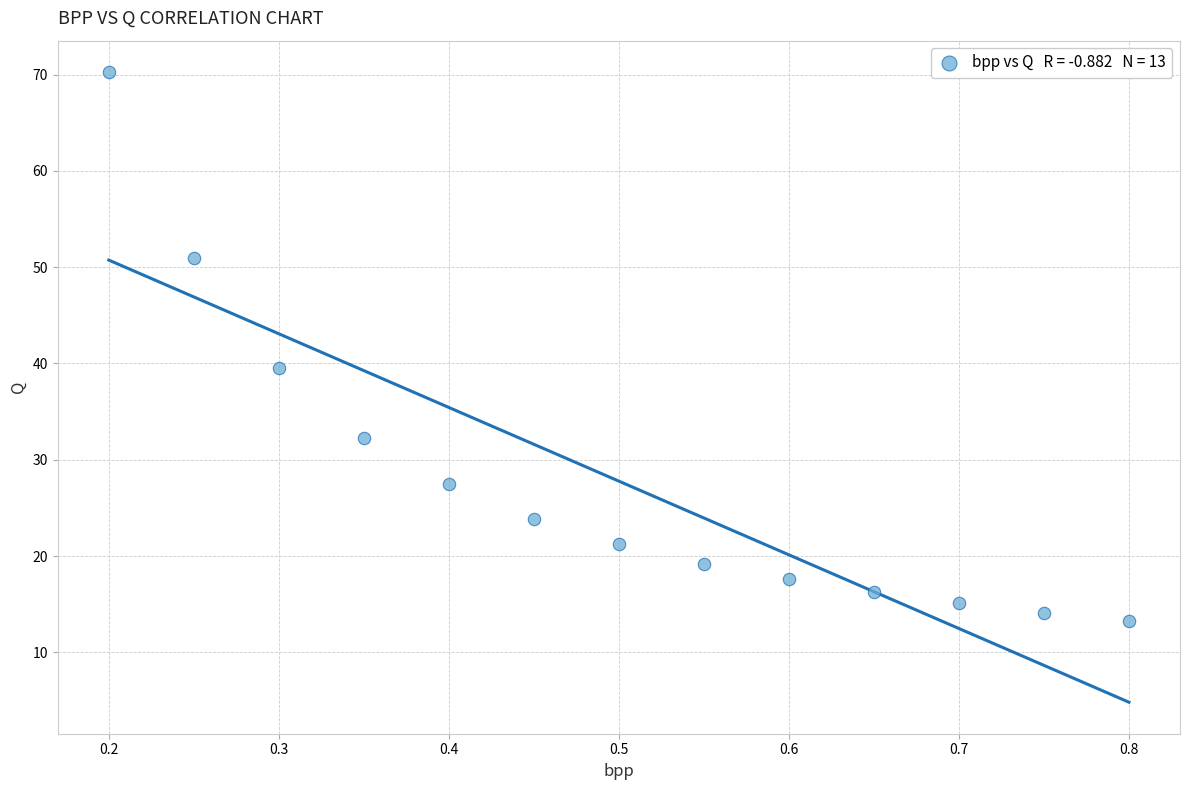

What Y value in the scatter plot is closest to 41?

39.5